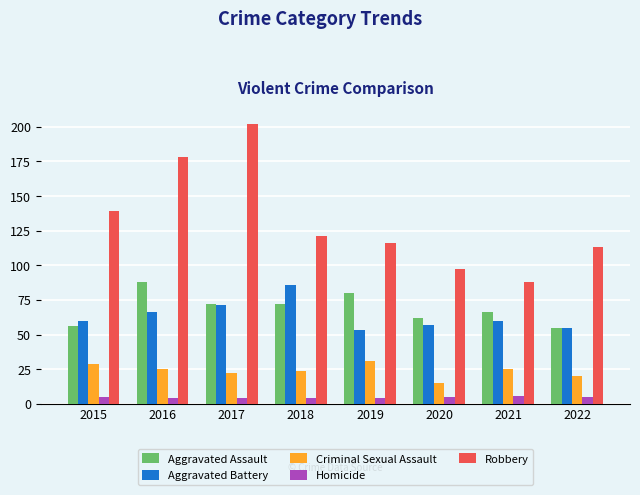

What is the difference between the highest and lowest values at 2021?

82